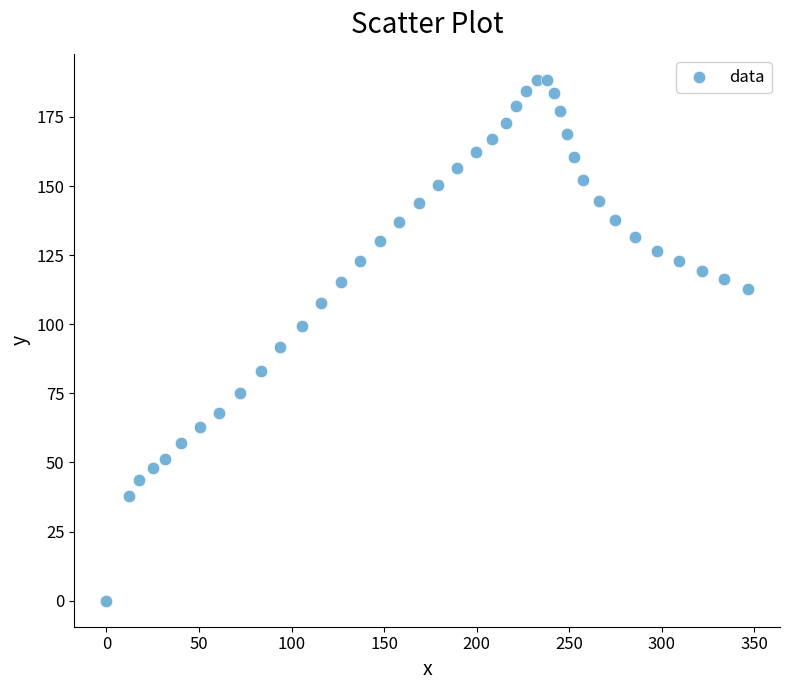

What is the range of Y values (max minus min)?

188.4